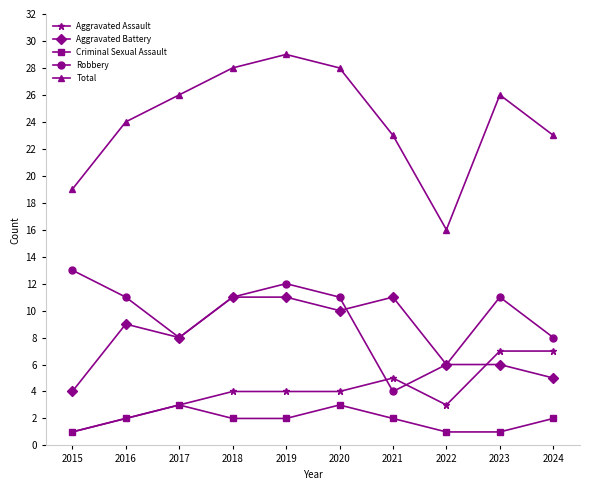

Which series has the largest total across all categories?

Total